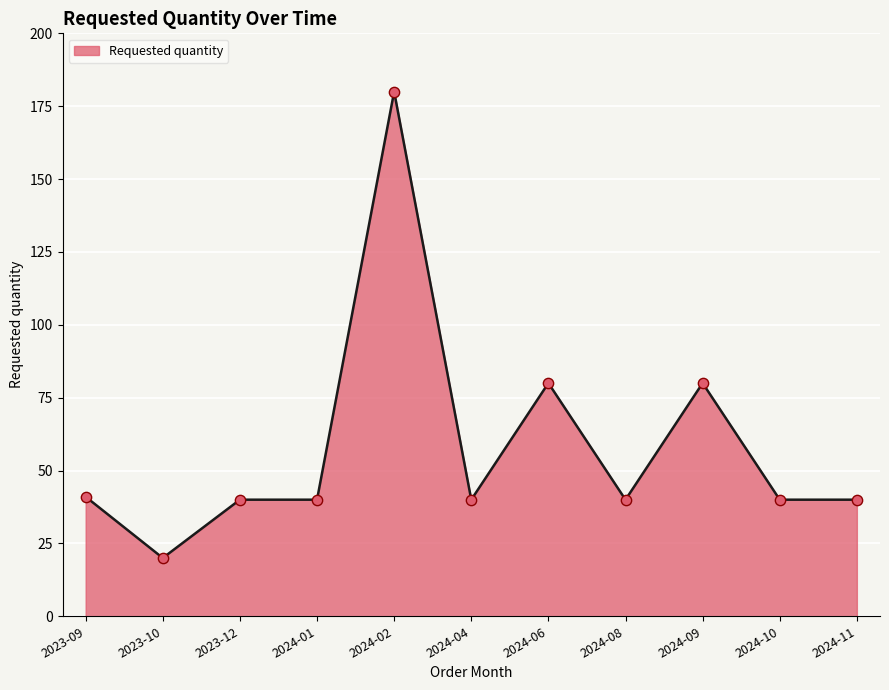

What is the change in value from 2024-02 to 2024-11?

-140